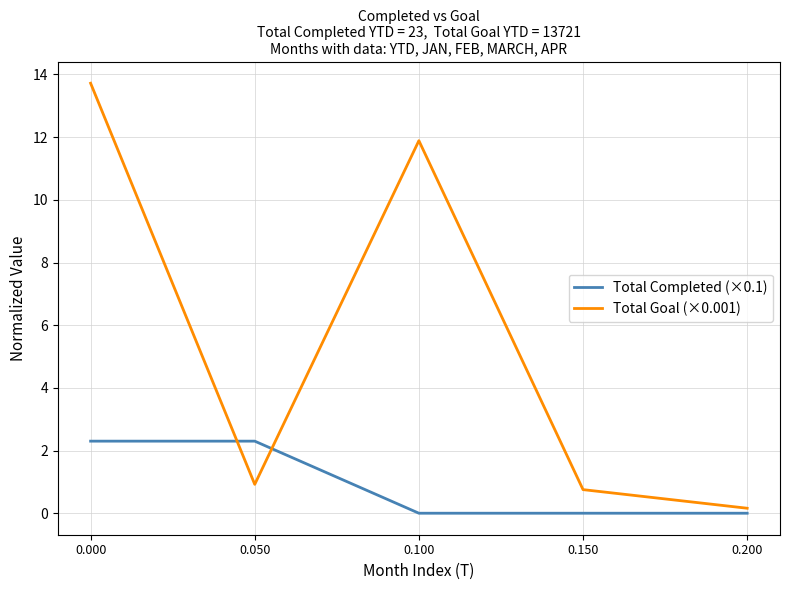

Rank the series at 0.050 from lowest to highest value.

Total Goal (×0.001), Total Completed (×0.1)